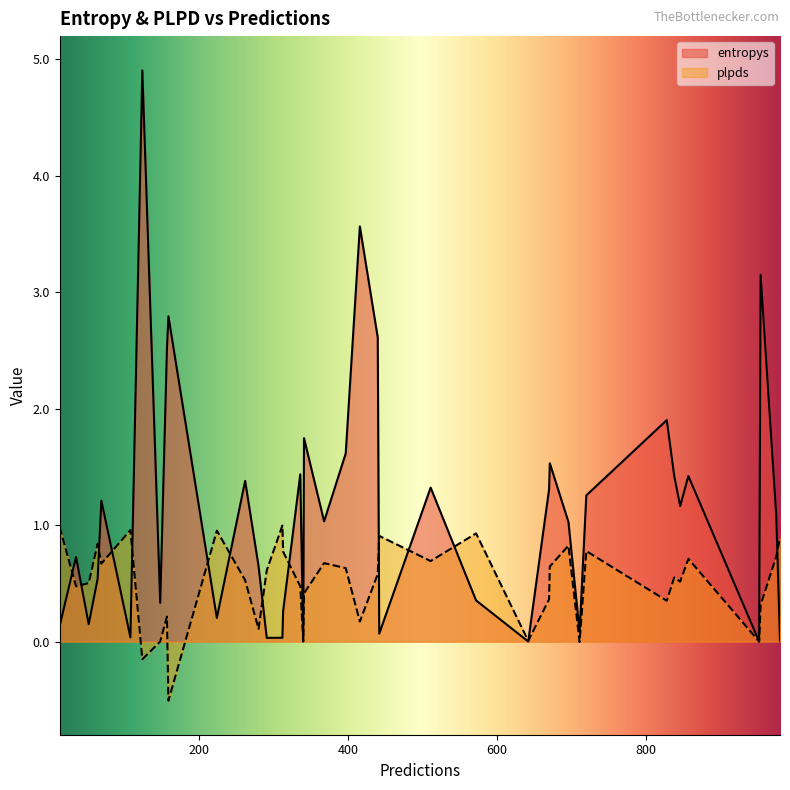

List the series in order of their peak value, lowest first.

plpds, entropys